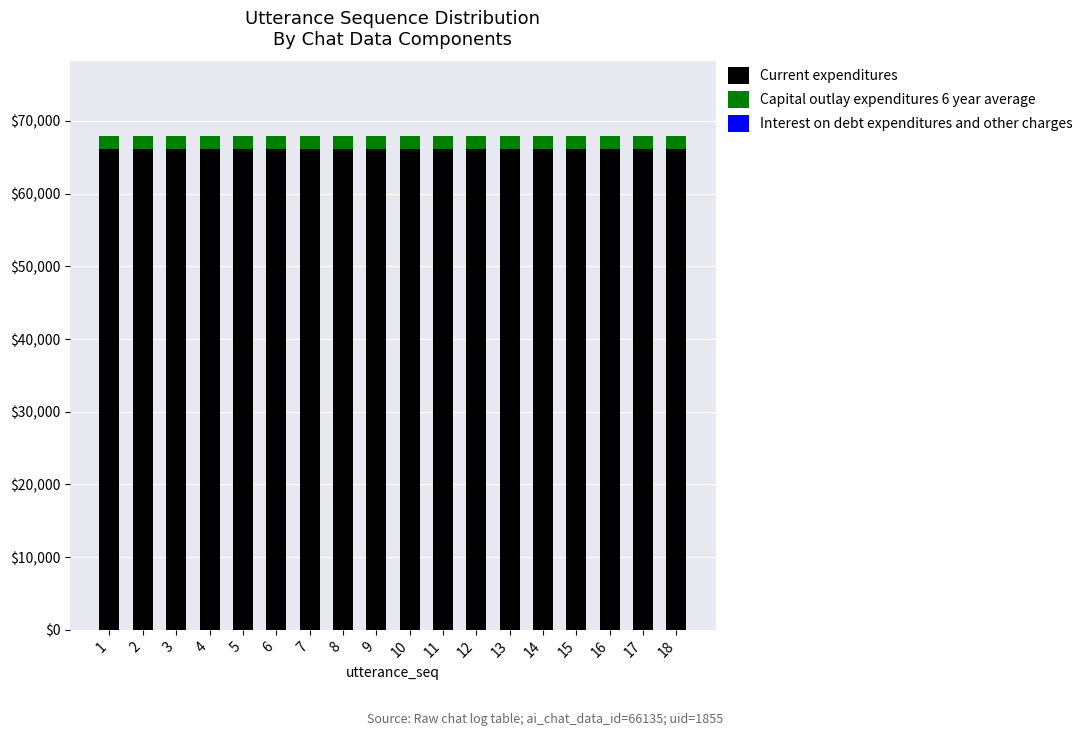

What is the maximum value for Current expenditures?

66135